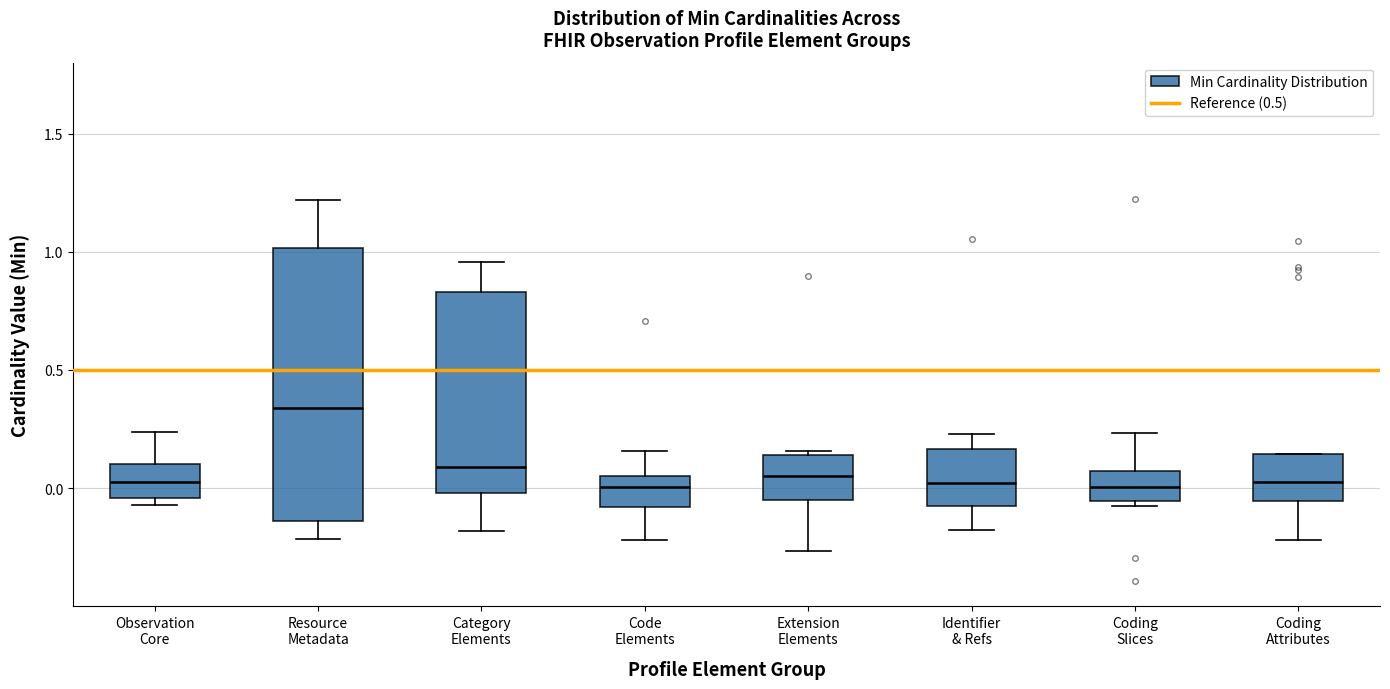

Reading left to right, read every box against the y-axis: the position of its median line, the range the box covers, and the ends of its whiskers. The values are not printed on the chart, so give them approximately, as read against the axis.

Observation Core: median 0.05, box -0.05 to 0.10, whiskers -0.05 (just below the box's lower edge) to 0.25
Resource Metadata: median 0.35, box -0.15 to 1.00, whiskers -0.20 to 1.20
Category Elements: median 0.10, box 0.00 to 0.85, whiskers -0.20 to 0.95
Code Elements: median 0.00, box -0.10 to 0.05, whiskers -0.20 to 0.15
Extension Elements: median 0.05, box -0.05 to 0.15, whiskers -0.25 to 0.15
Identifier & Refs: median 0.00, box -0.10 to 0.15, whiskers -0.20 to 0.25
Coding Slices: median 0.00, box -0.05 to 0.05, whiskers -0.10 to 0.25
Coding Attributes: median 0.05, box -0.05 to 0.15, whiskers -0.20 to 0.15